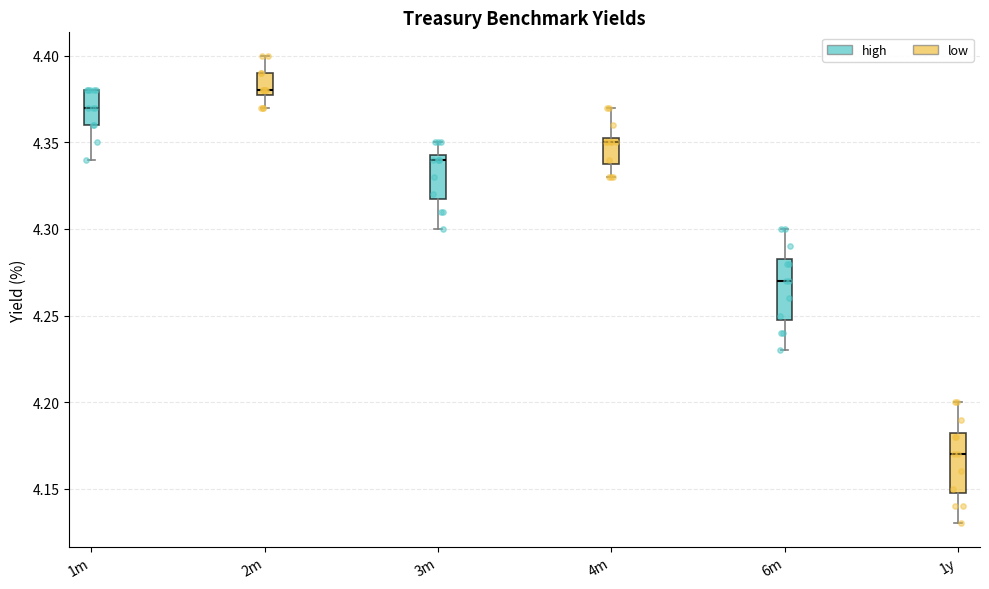

Reading left to right, transcribe this box plot: for each box, give where its median line is, the range the box spans, and where its two whiskers end, as read against the y-axis. The values are not printed on the chart, so give them approximately, as read against the axis.

1m: median 4.370, box 4.360 to 4.380, whiskers 4.340 to 4.380
2m: median 4.380 (just above the box's lower edge), box 4.380 to 4.390, whiskers 4.370 to 4.400
3m: median 4.340, box 4.320 to 4.345, whiskers 4.300 to 4.350
4m: median 4.350, box 4.340 to 4.355, whiskers 4.330 to 4.370
6m: median 4.270, box 4.250 to 4.285, whiskers 4.230 to 4.300
1y: median 4.170, box 4.150 to 4.185, whiskers 4.130 to 4.200